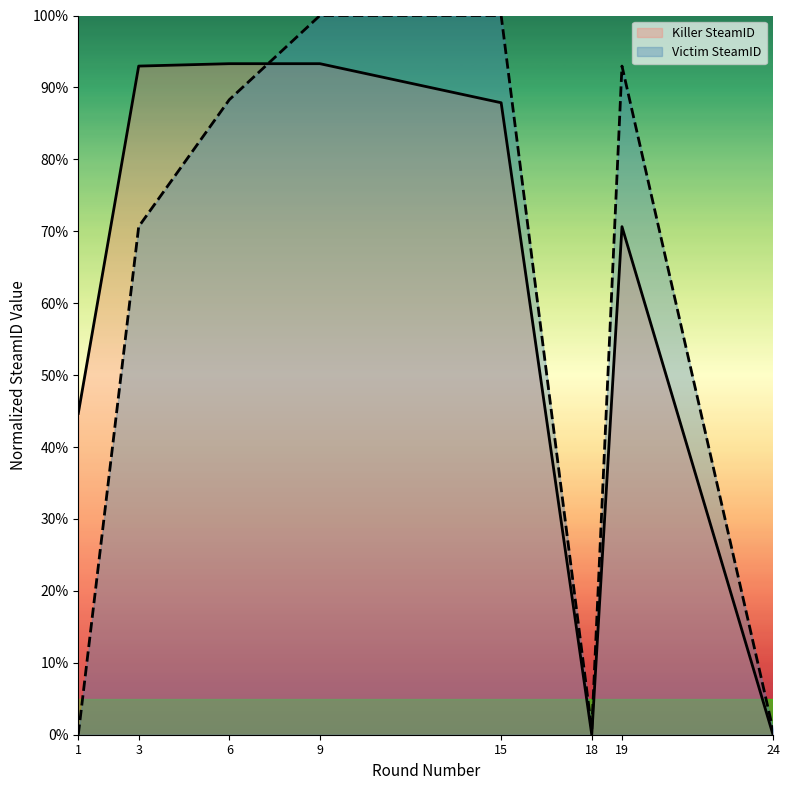

Count the number of data series in this chart.

2